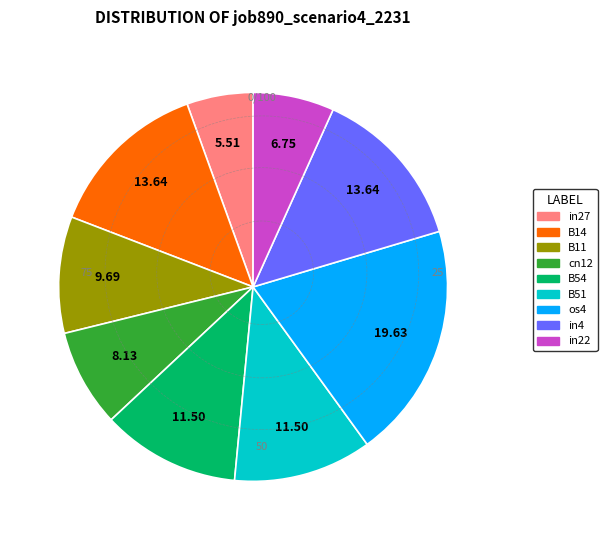

Which slice is the smallest?

in27